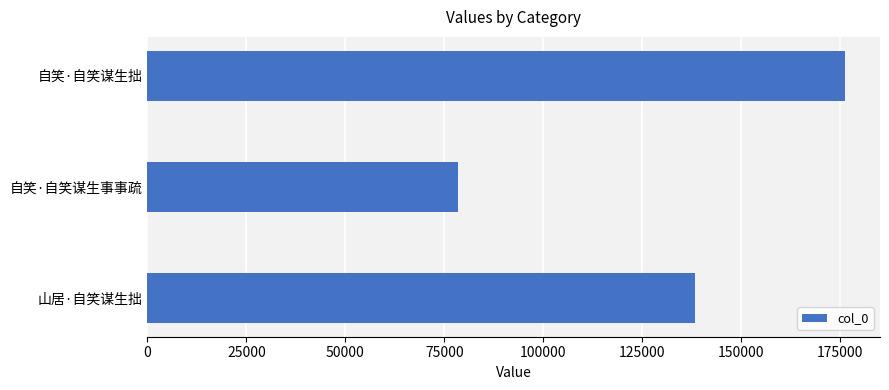

How many bars are there in total?

3